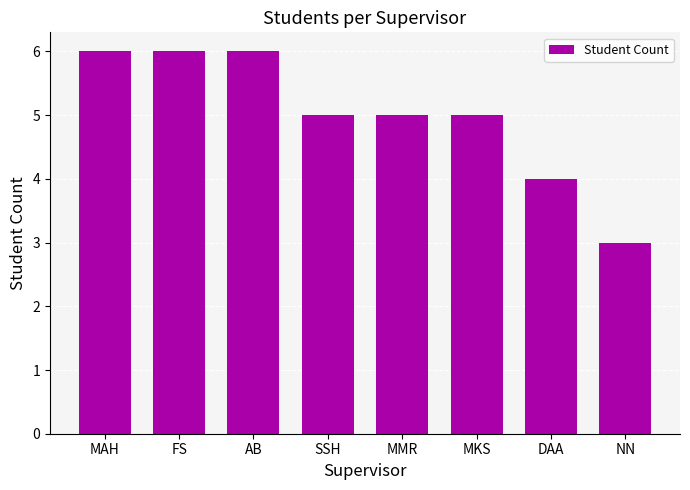

What is the label of the 1st bar from the left?

MAH